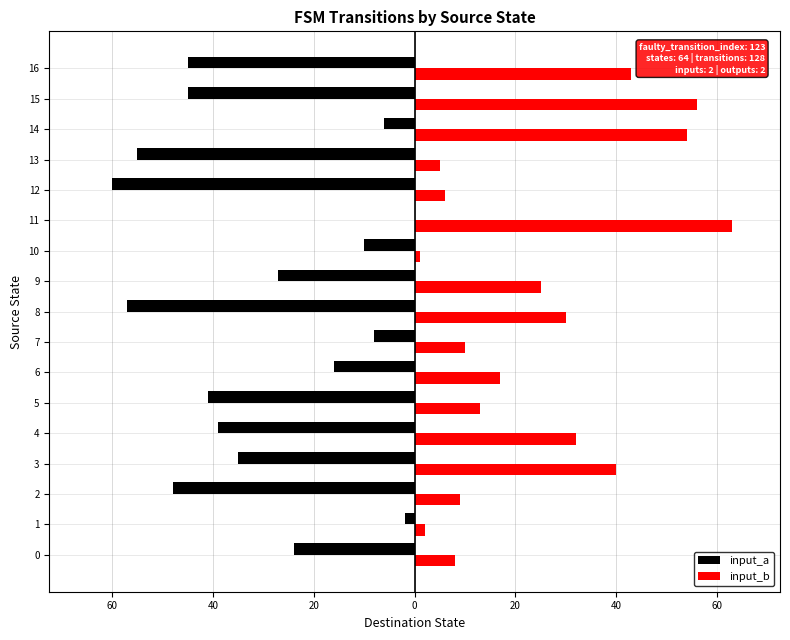

What are all the series names shown in the legend?

input_a, input_b